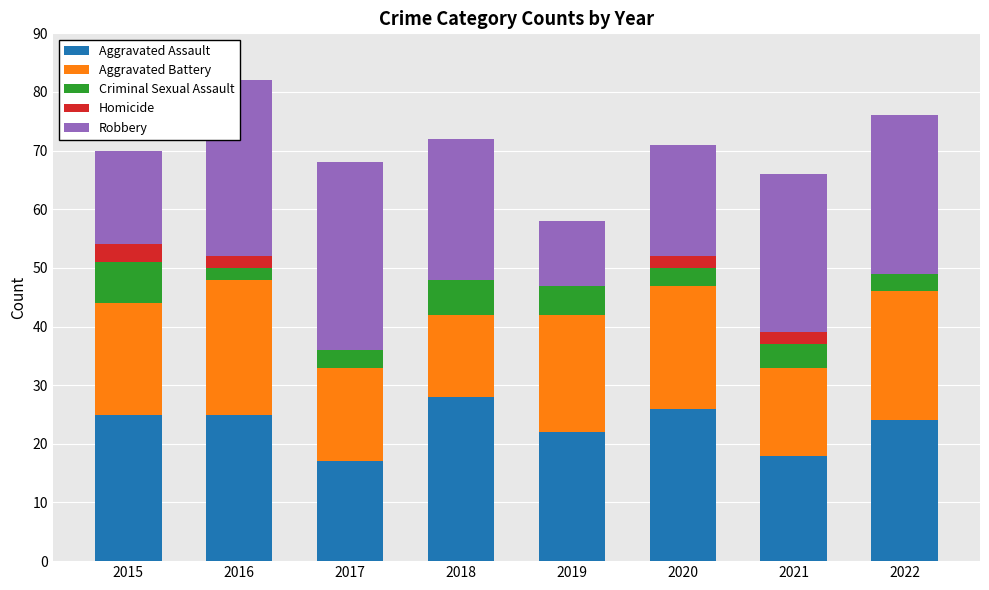

Does the chart contain stacked bars?

Yes